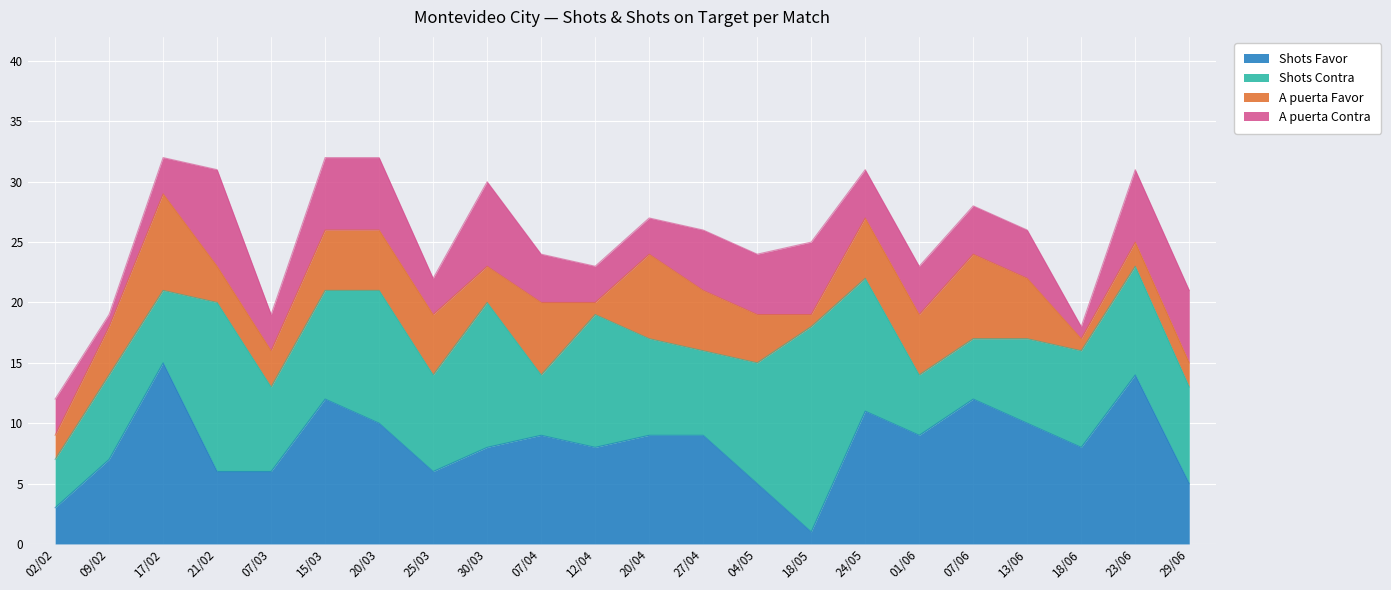

What is the sum of all Shots Contra values?

189